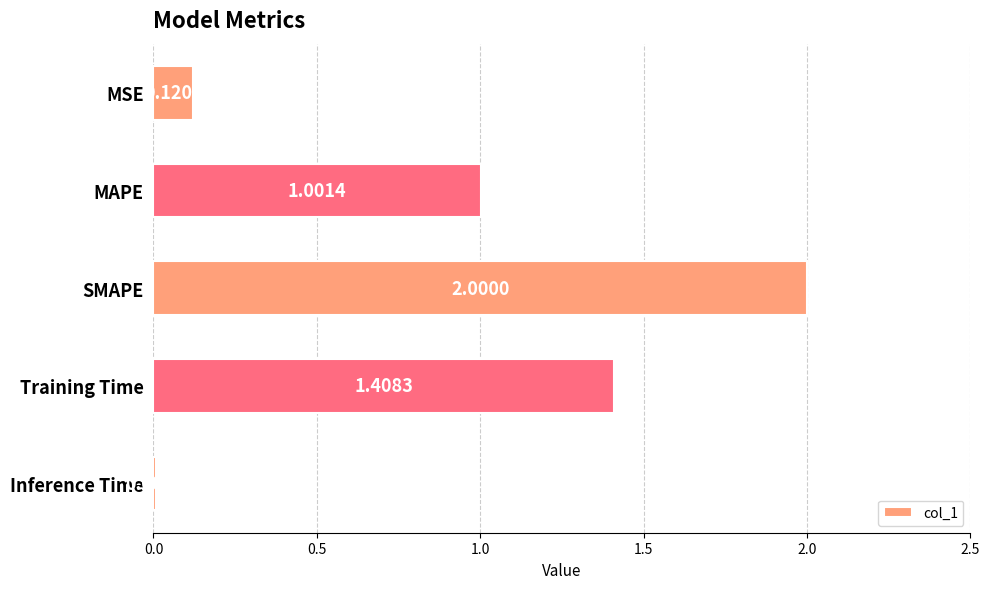

Does the chart contain any negative values?

No